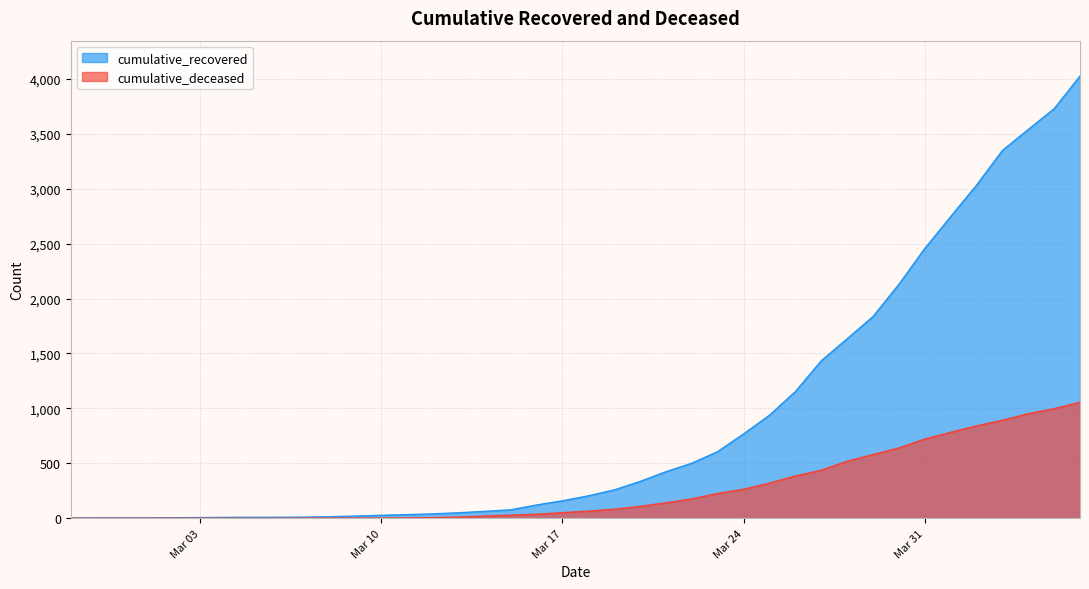

At which label is cumulative_recovered closest to 2014?

2020-03-30